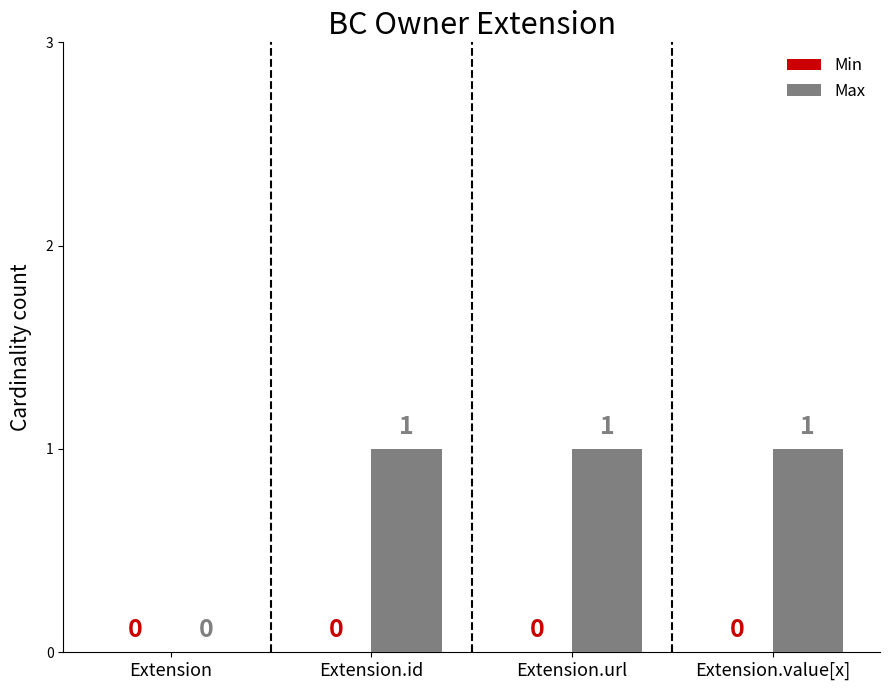

Reading right to left, list all the values displayed in this chart.

Extension.value[x]=1	Extension.url=1	Extension.id=1	Extension=0